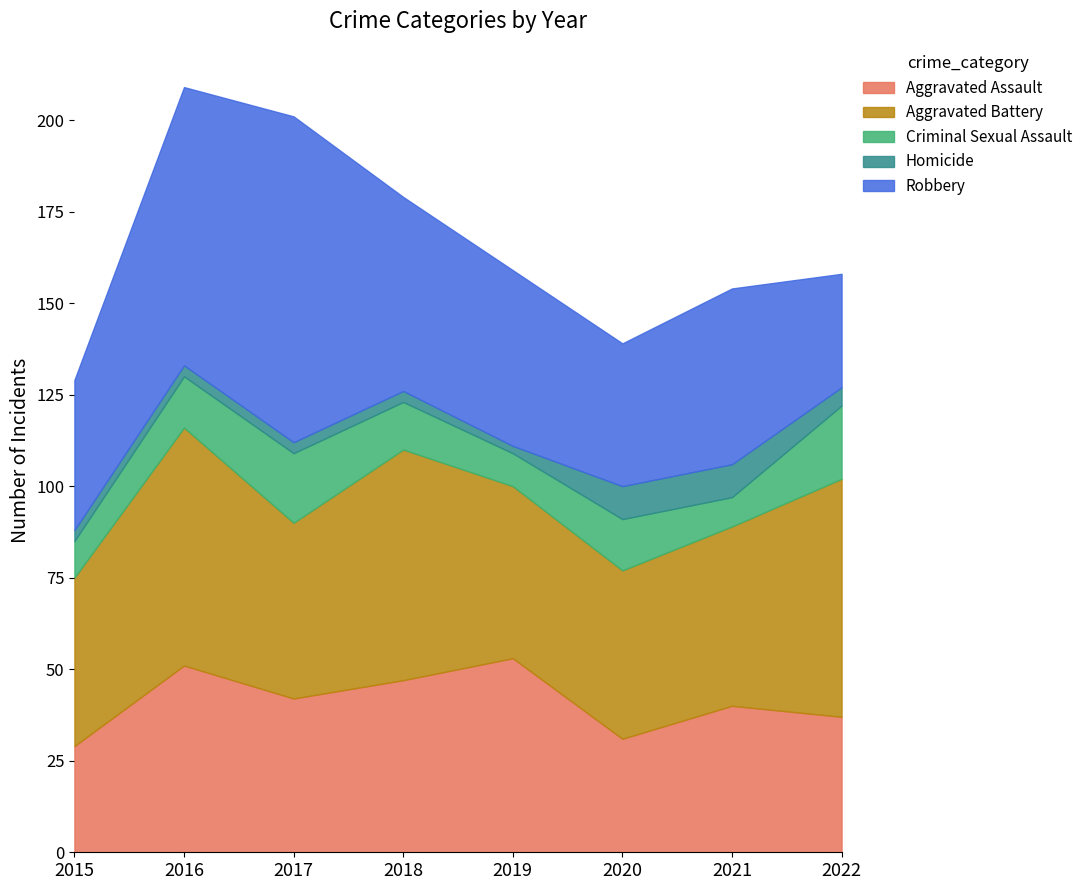

Where is the first local minimum for Criminal Sexual Assault?

2019